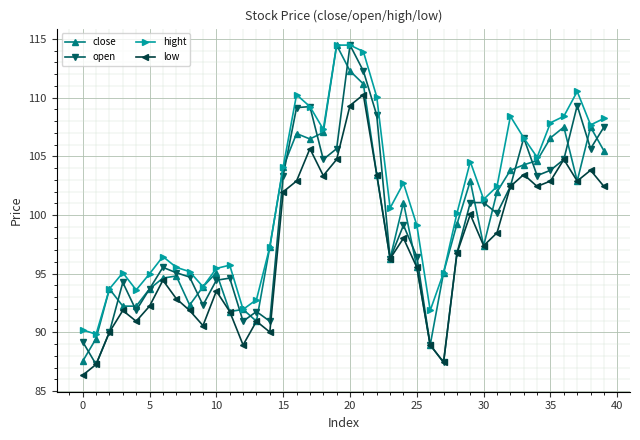

True or false: hight has more than 1 points higher than both neighbors.

True